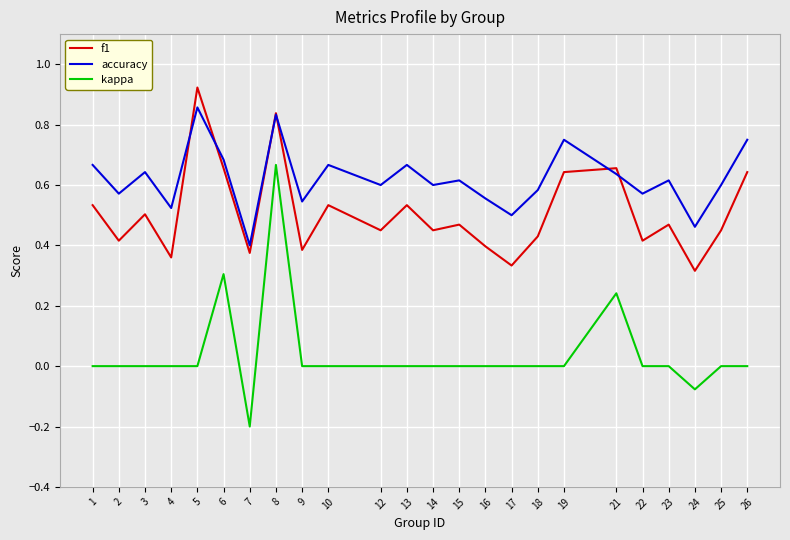

True or false: kappa has a value of 0.0 at 17.

True